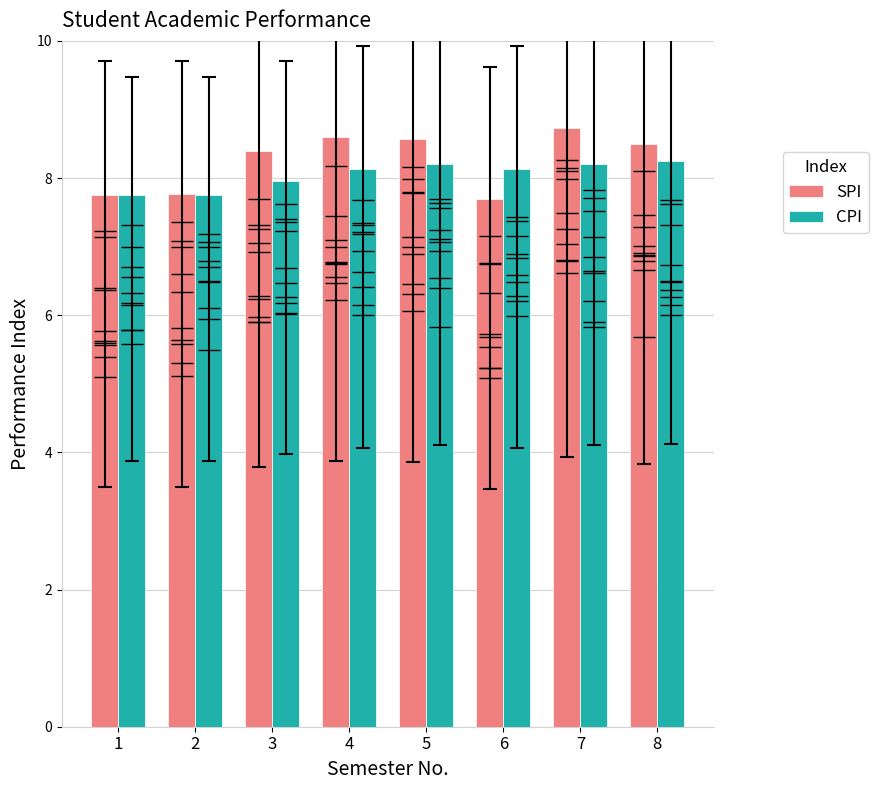

Is it true that SPI equals 13.3 at 6?

False